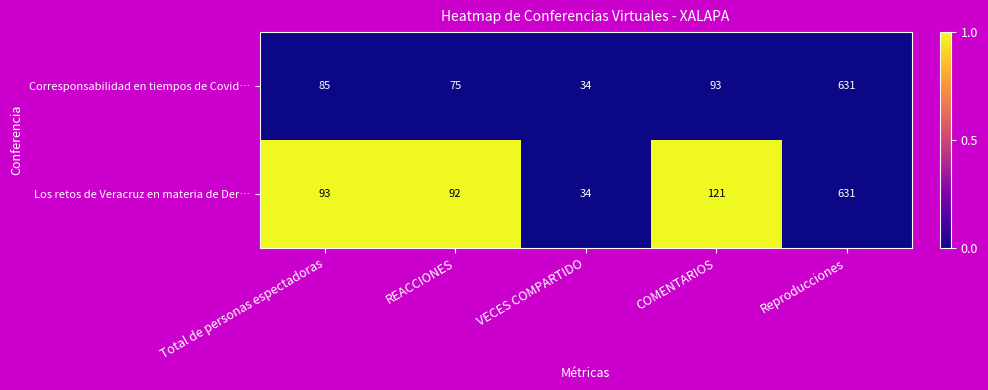

Reading right to left, list all the values displayed in this chart.

Corresponsabilidad en tiempos de Covid…: Reproducciones=631	COMENTARIOS=93	VECES COMPARTIDO=34	REACCIONES=75	Total de personas espectadoras=85
Los retos de Veracruz en materia de Der…: Reproducciones=631	COMENTARIOS=121	VECES COMPARTIDO=34	REACCIONES=92	Total de personas espectadoras=93